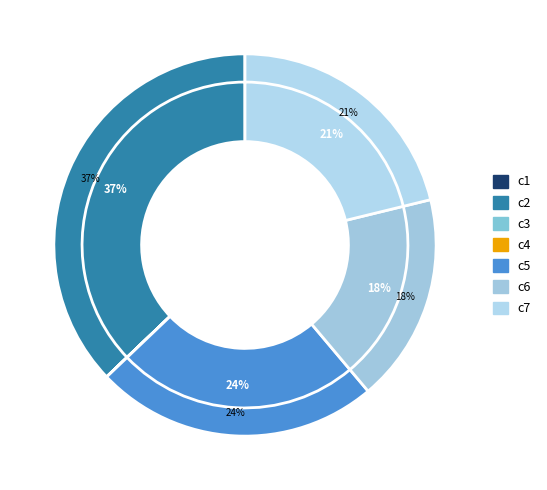

What is the largest slice in the pie chart?

c2